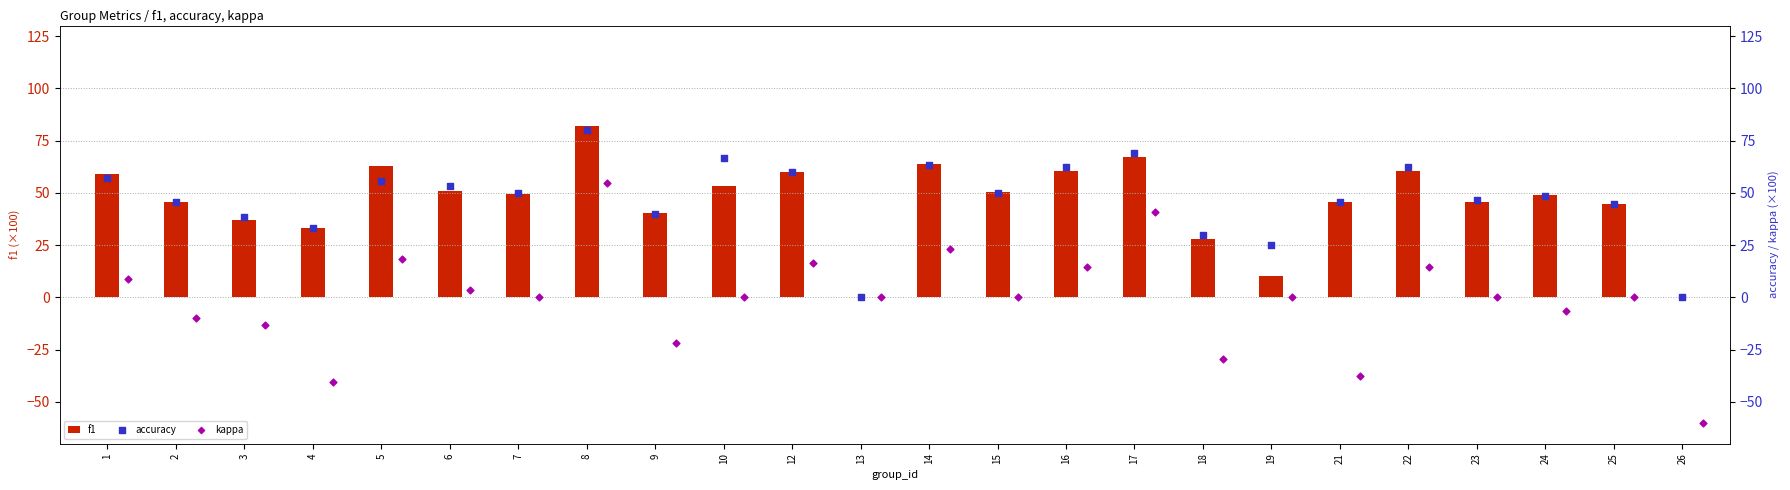

Is it true that f1 equals 42.5 at 18?

False